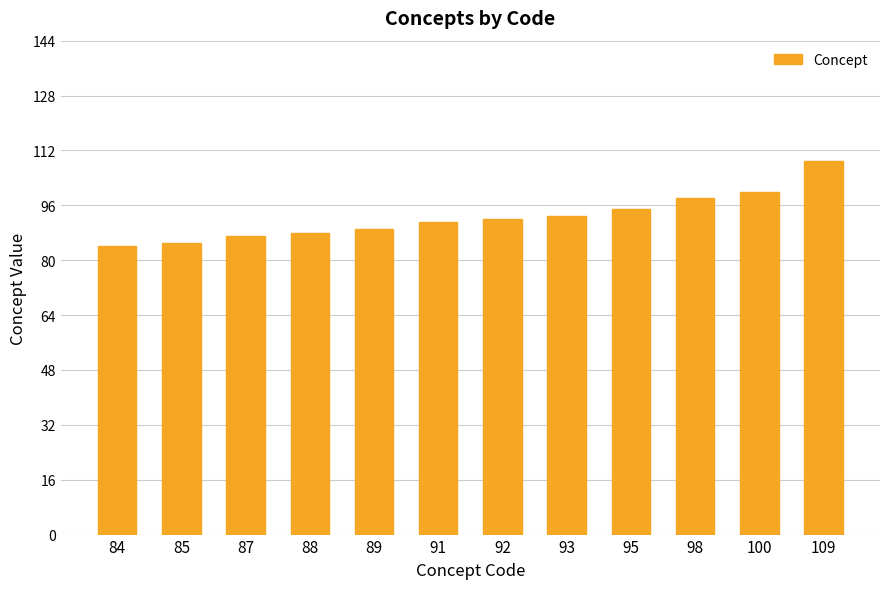

True or false: the data shows 36 at 92.

False